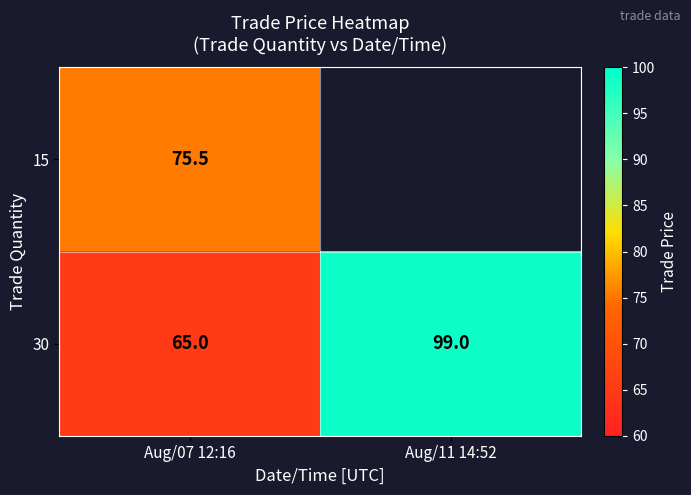

What is the total value across all series at Aug/07 12:16?

140.5